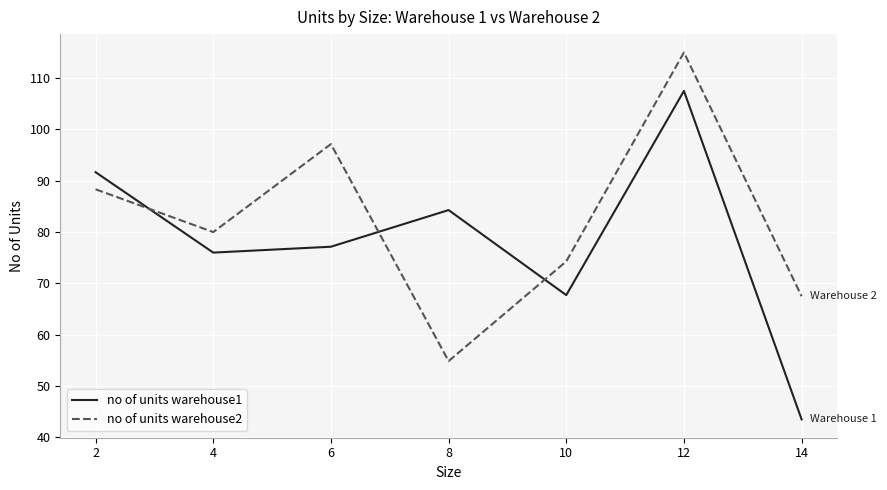

At which label does no of units warehouse2 reach its peak?

12